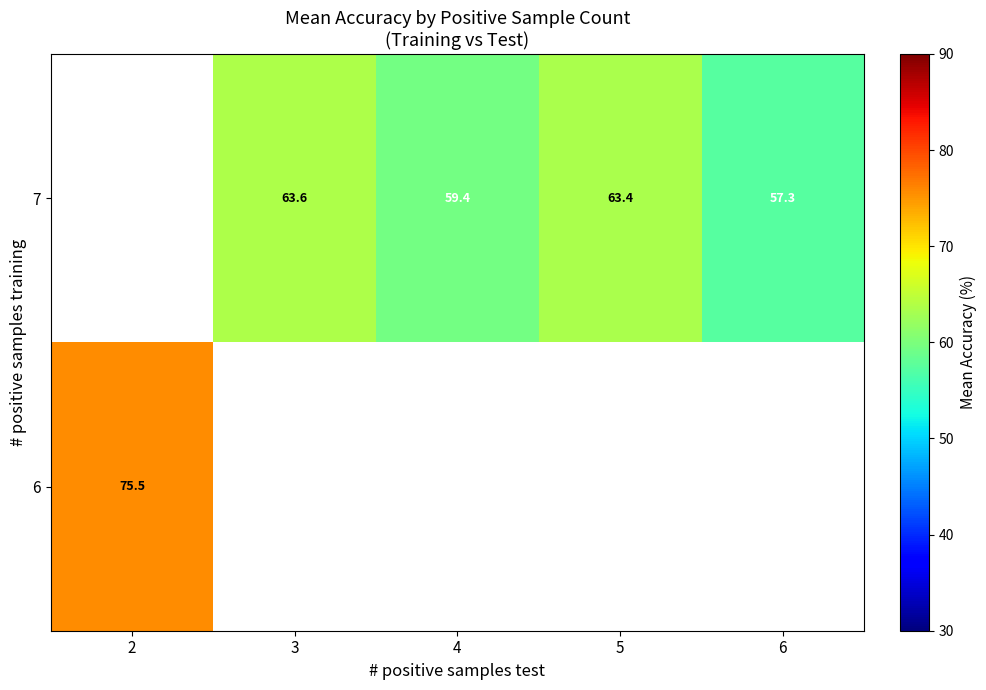

How many series are shown in this chart?

2